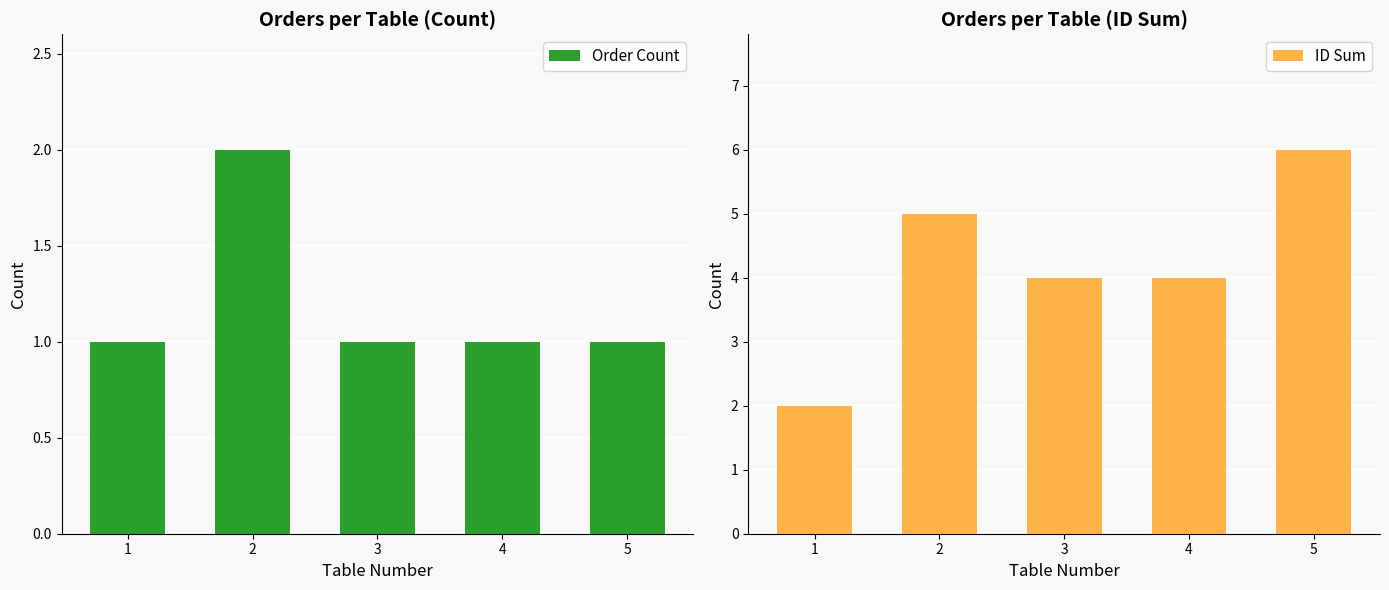

What is the spread (max minus min) of values at 1?

1